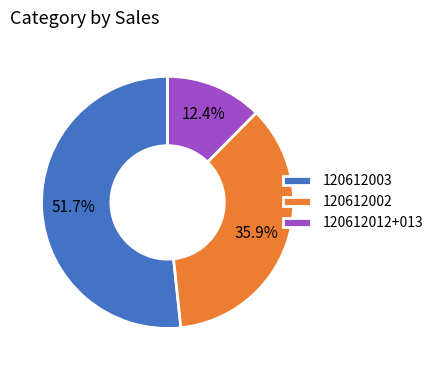

Does 120612003 represent more than half of the total?

Yes